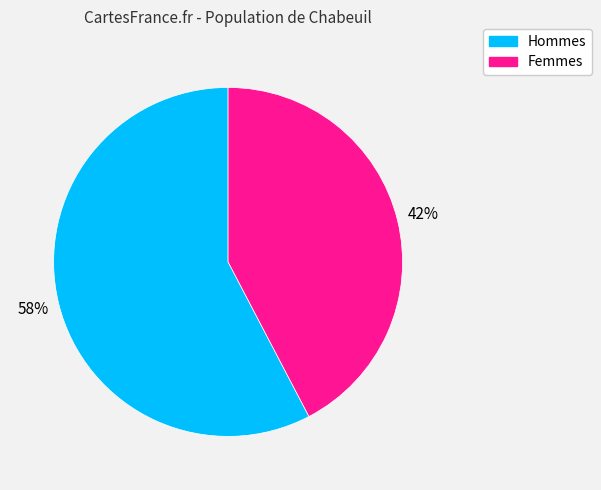

Is there any slice that represents more than half of the pie?

Yes